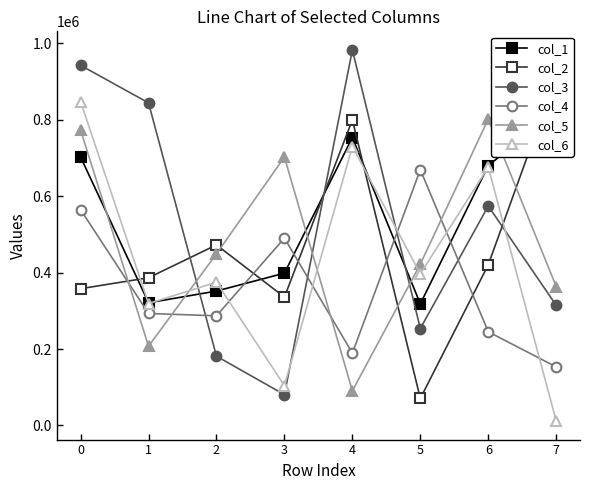

What is the value of the col_5 point at the 3rd from the left?

449271